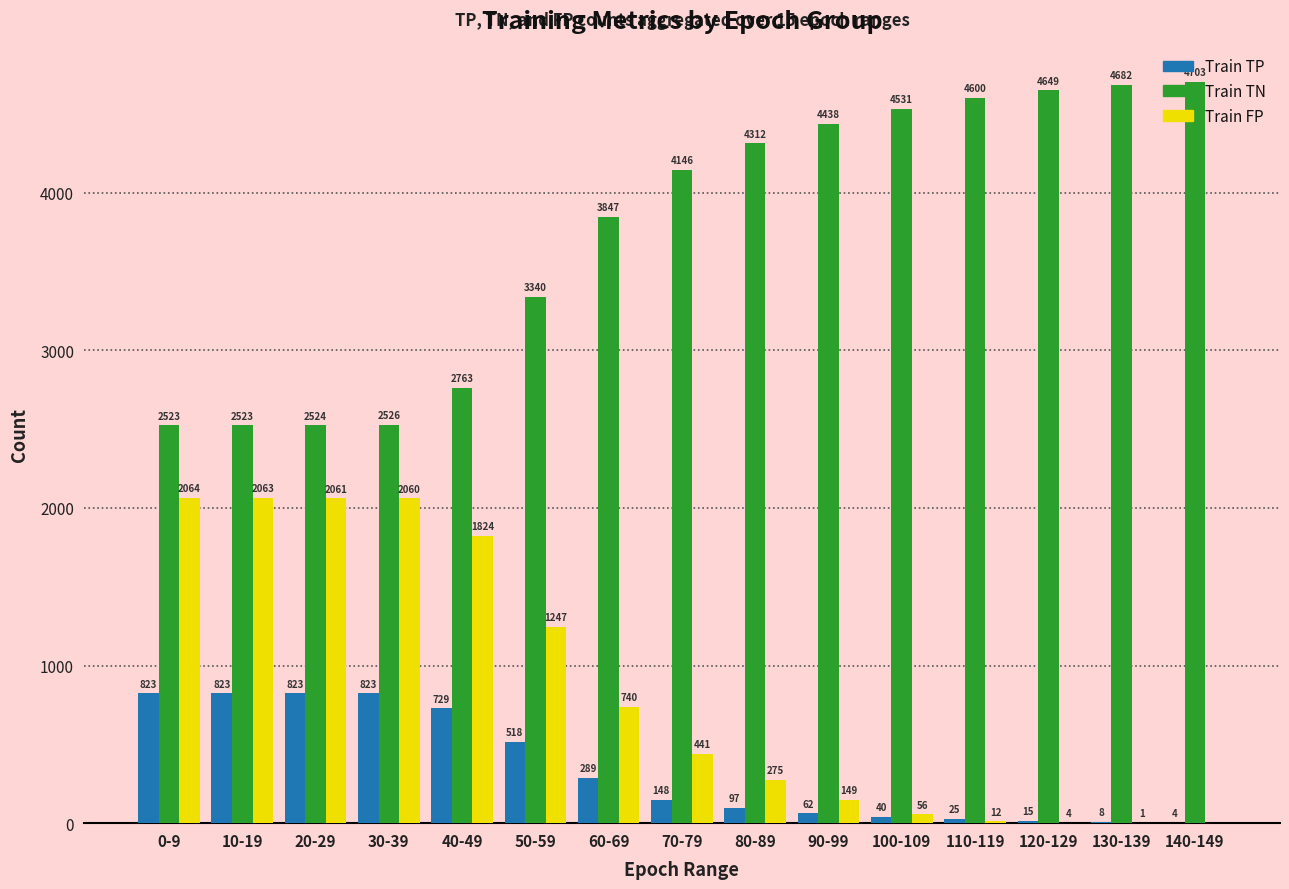

What is the maximum value for Train TP?

823